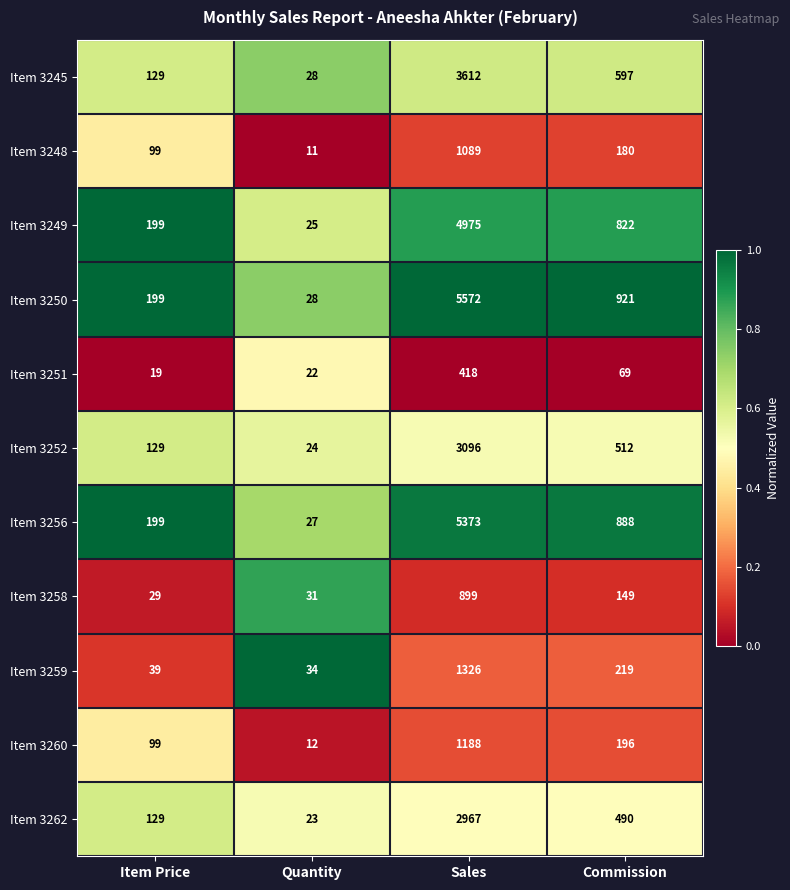

At which category is the sum across all series the highest?

Sales